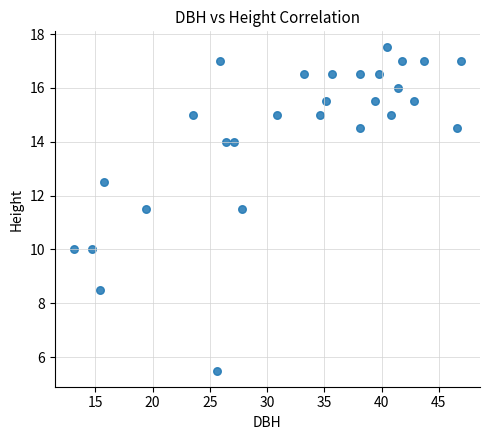

What is the range of Y values (max minus min)?

12.0